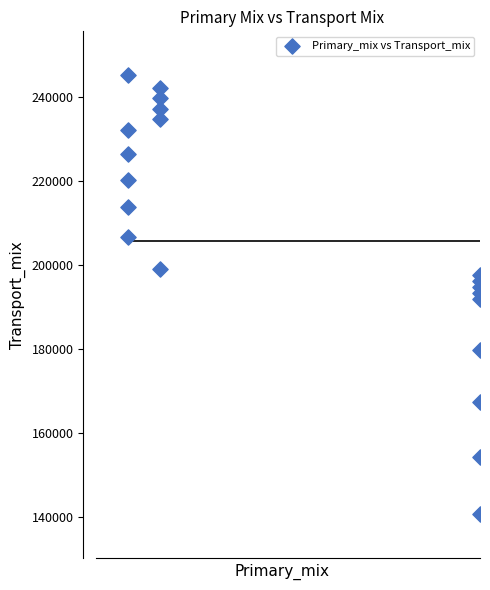

What is the range of Y values (max minus min)?

104569.5